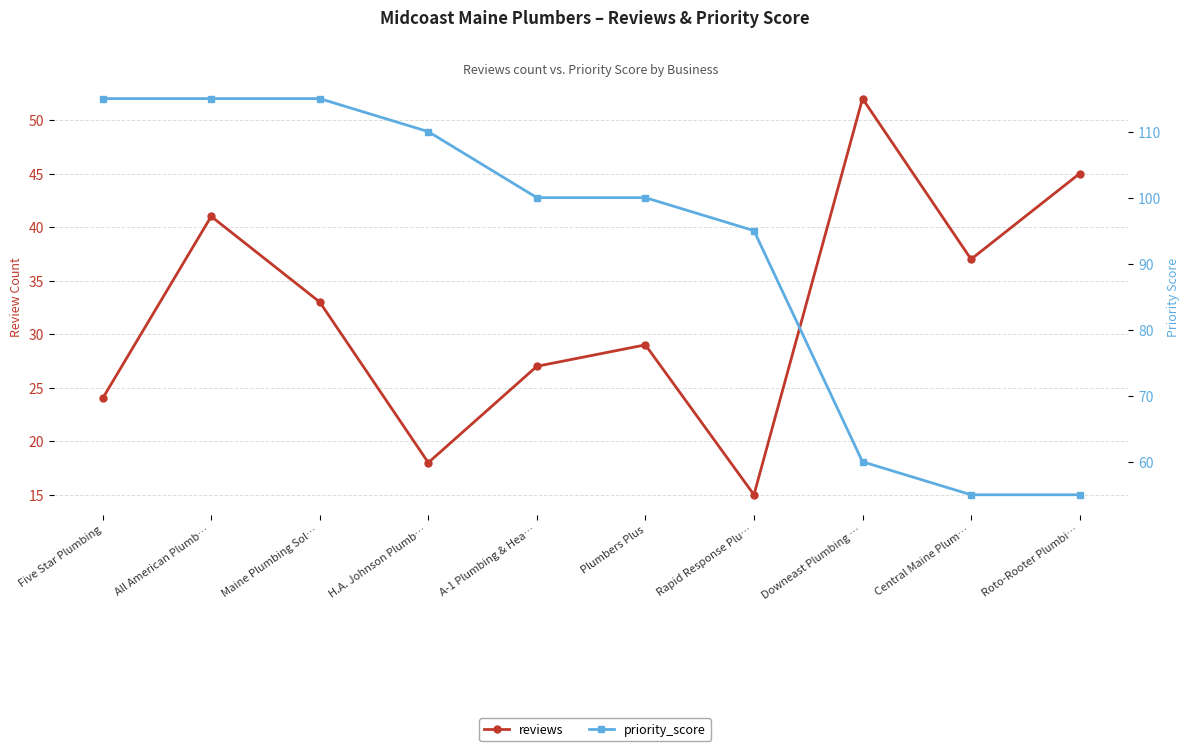

How many categories are shown in the chart?

10